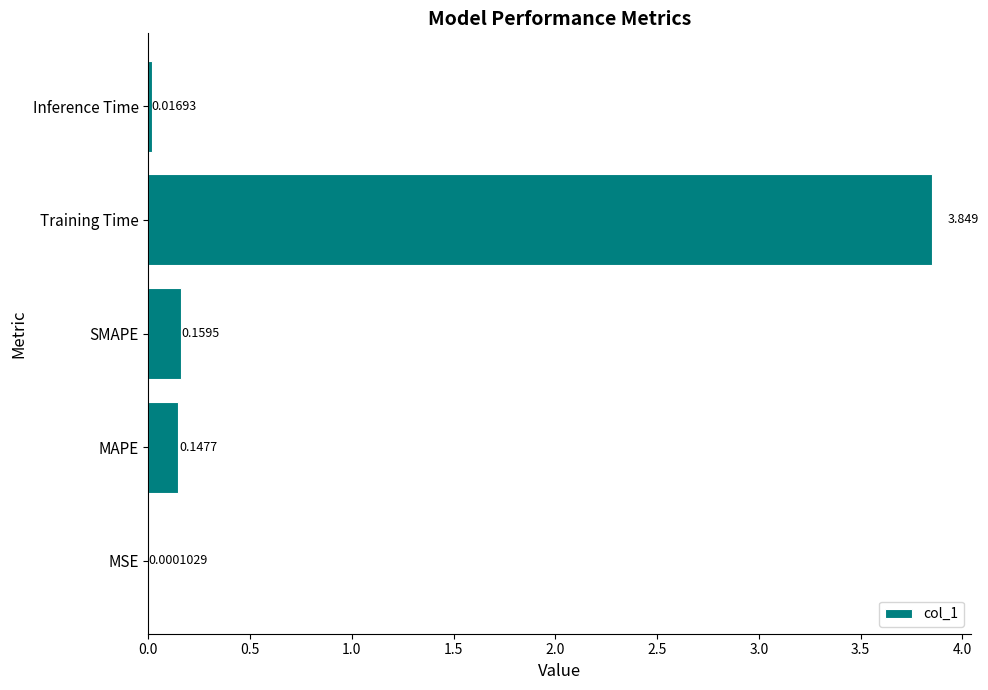

Which category has the highest value across all series?

Training Time